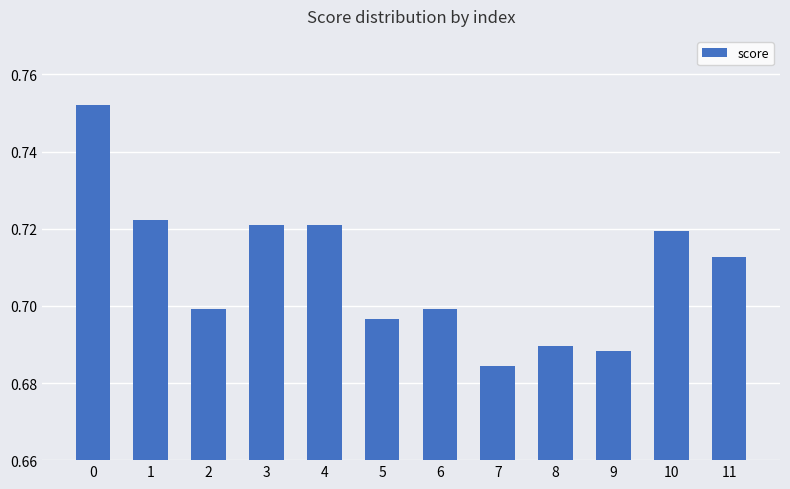

What is the difference between the maximum and minimum values?

0.1